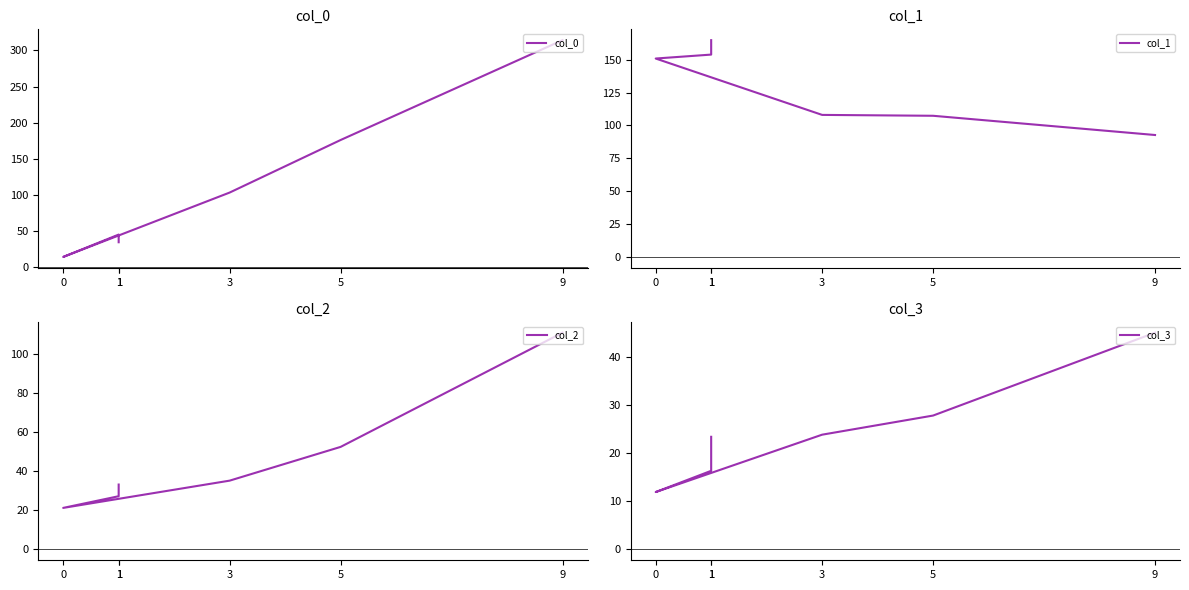

How many lines are shown in the chart?

4